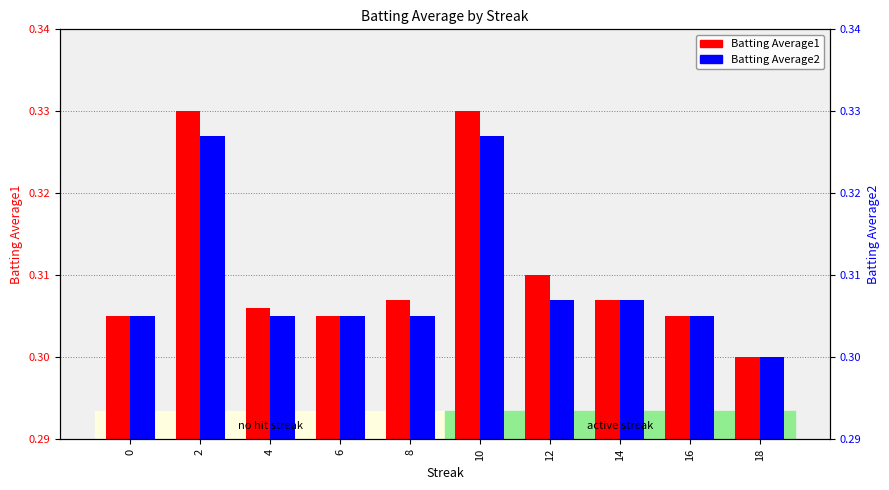

The Batting Average2 series shows 0.4 at 14. True or false?

False